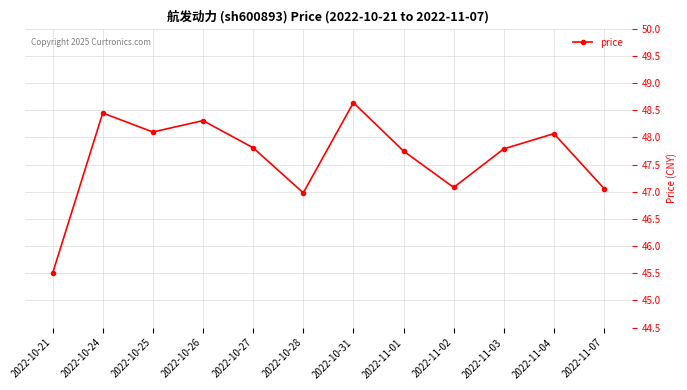

What is the label of the 9th point from the left?

2022-11-02